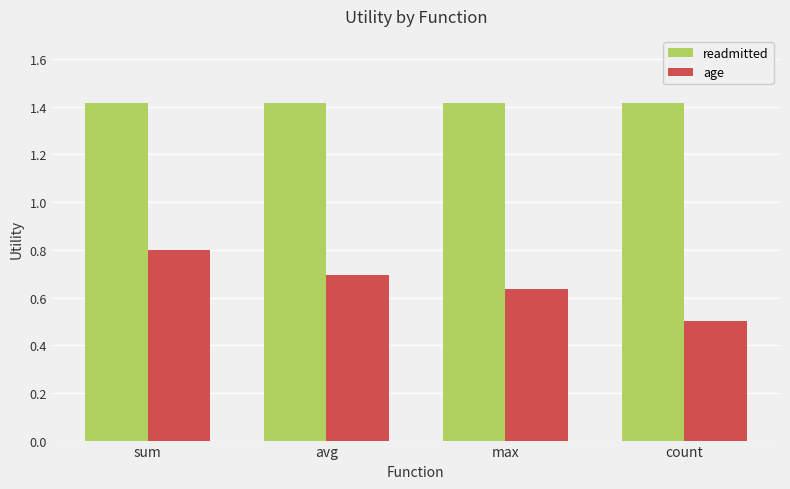

Rank the series at sum from highest to lowest value.

readmitted, age